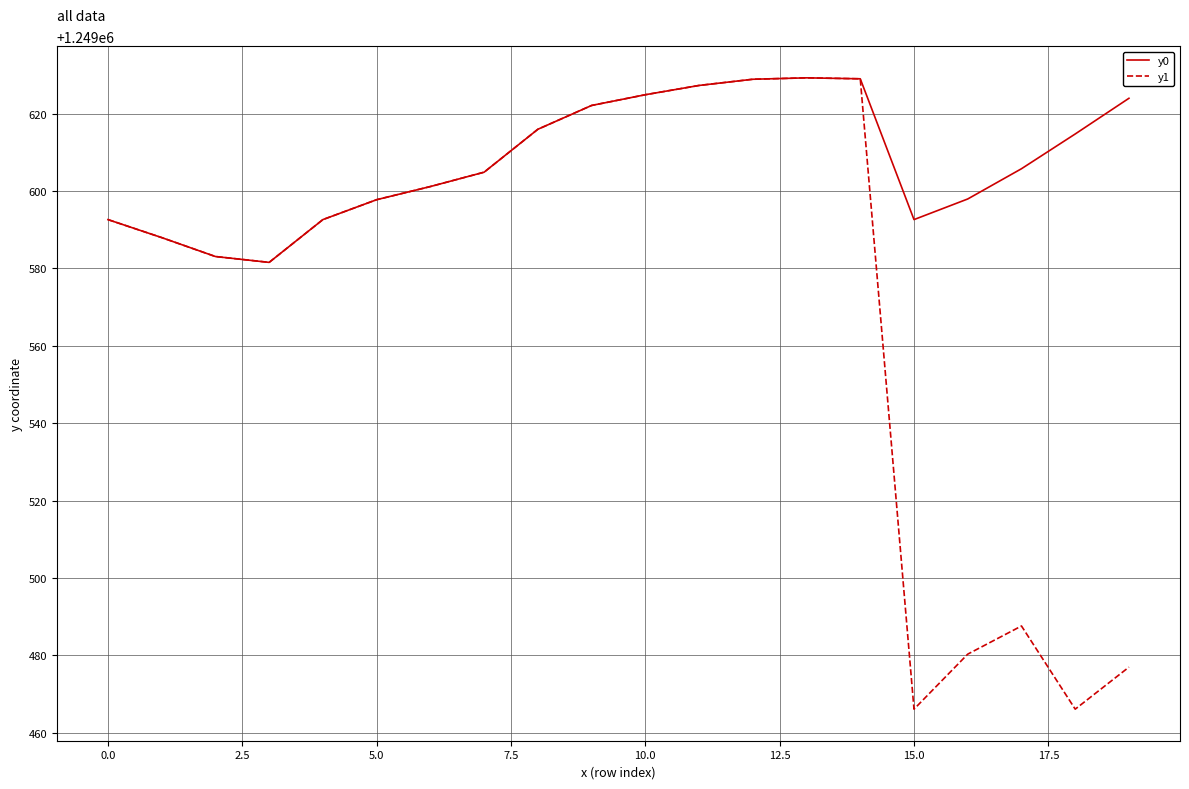

List the series in order of their overall mean, highest first.

y0, y1